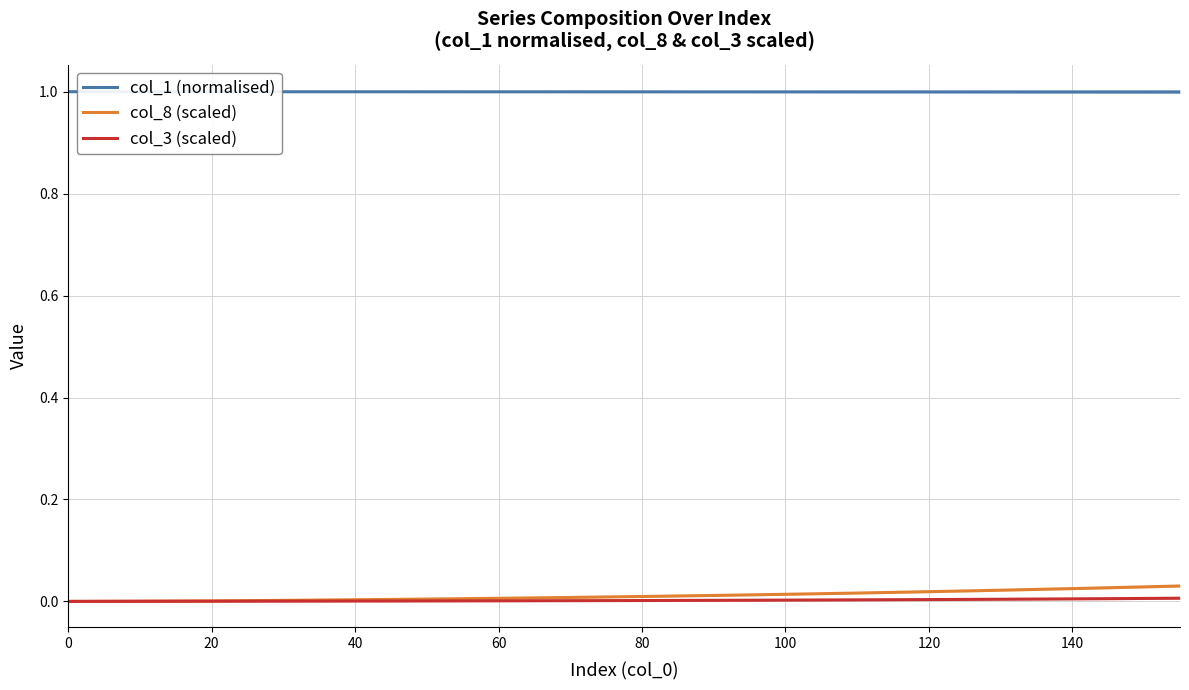

How many values in col_3 (scaled) are above zero?

31